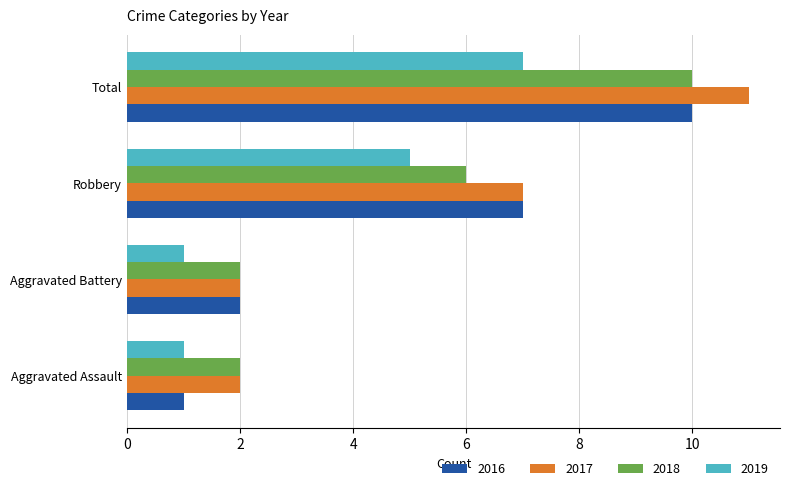

The value of 2017 at Aggravated Battery is 2. True or false?

True